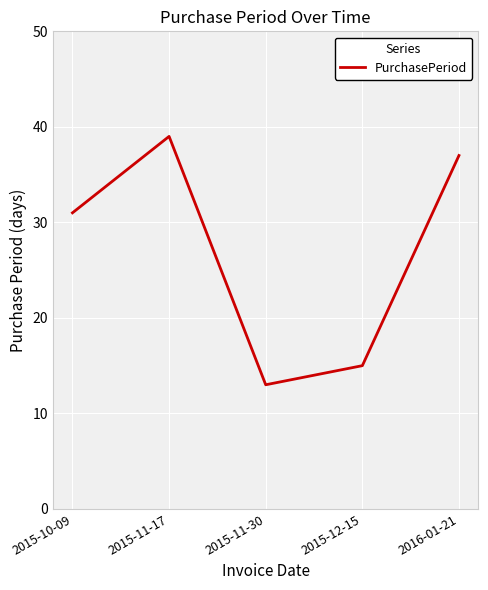

True or false: the data shows 39 at 2015-11-17.

True